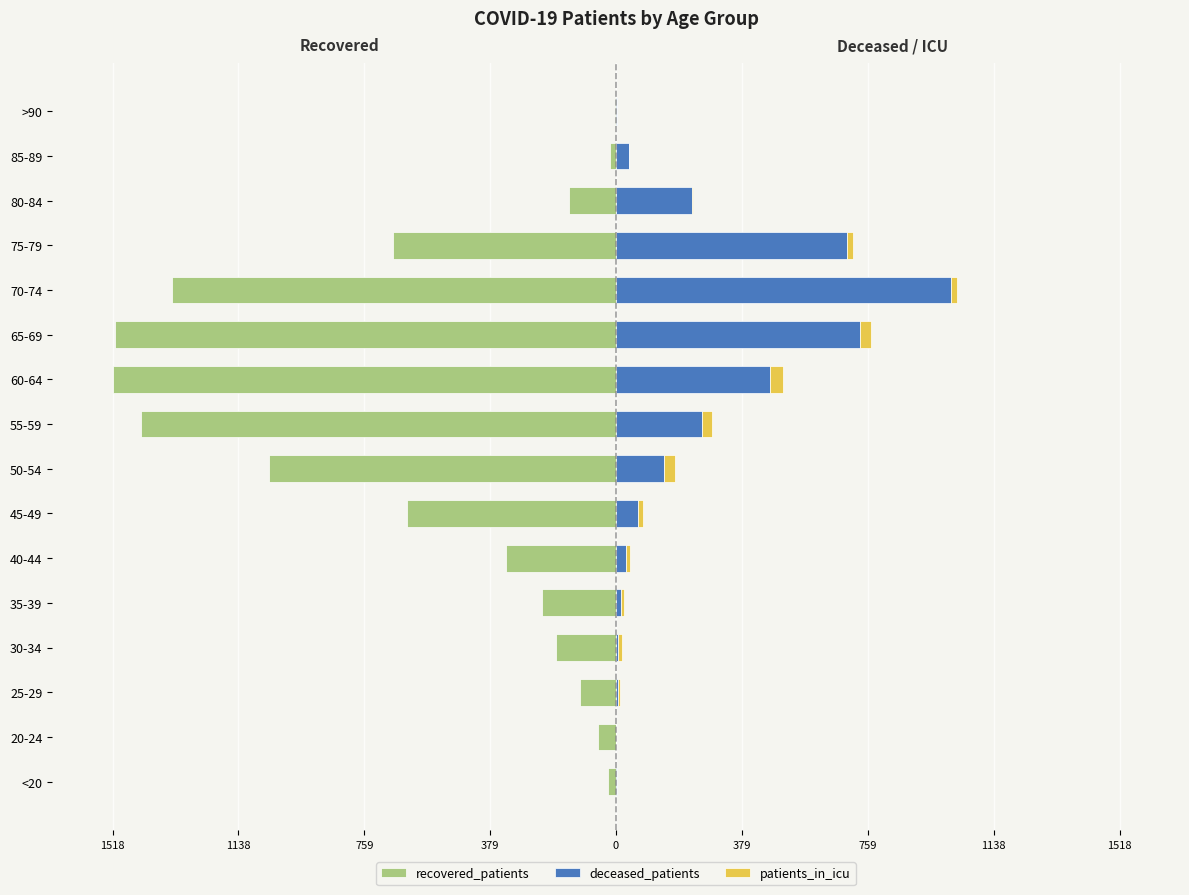

The recovered_patients series shows -1432 at 55-59. True or false?

True